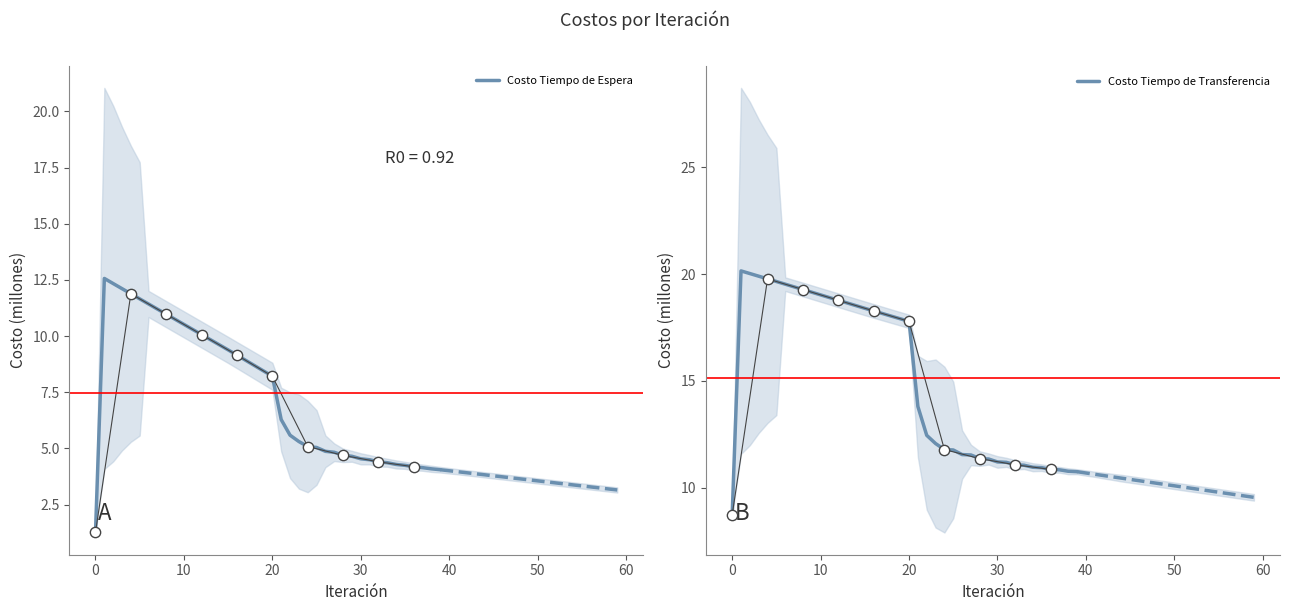

What are all the series names shown in the legend?

Costo Tiempo de Espera, Costo Tiempo de Transferencia